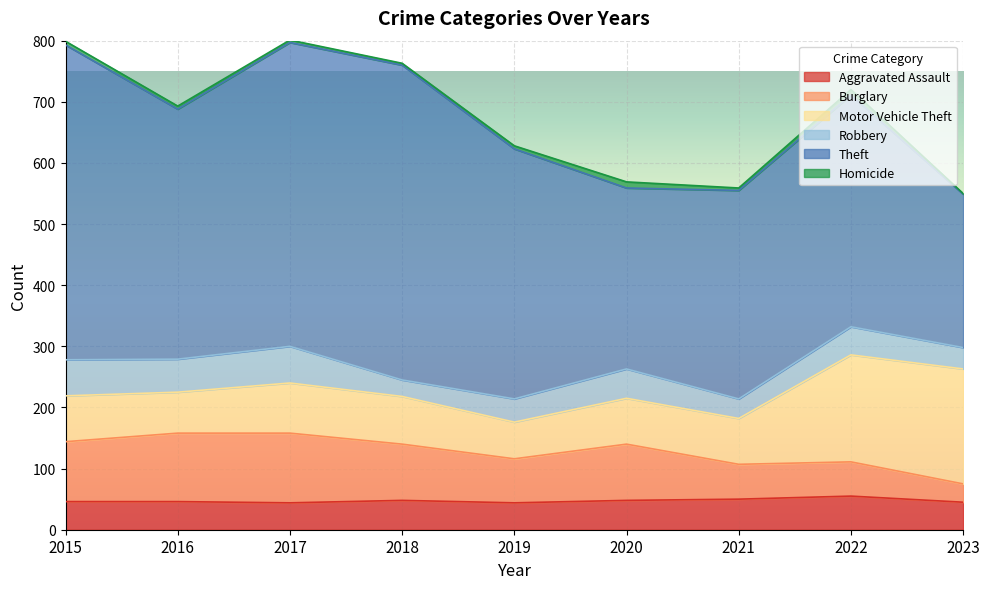

At which category is the sum across all series the highest?

2017